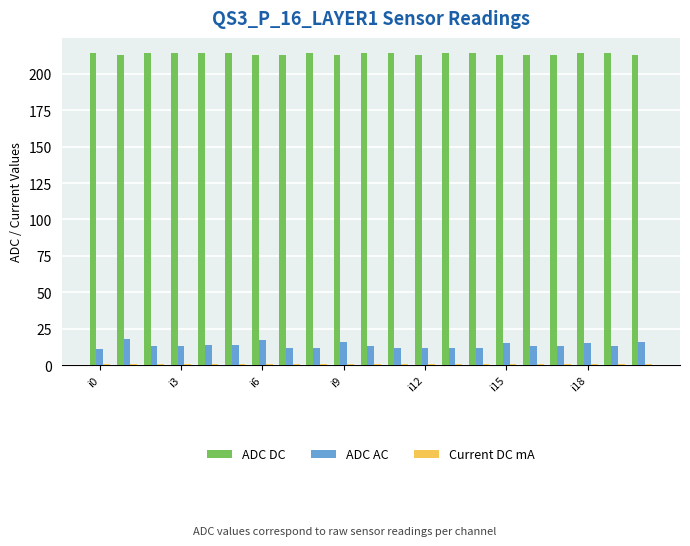

Which series has the largest total across all categories?

ADC DC